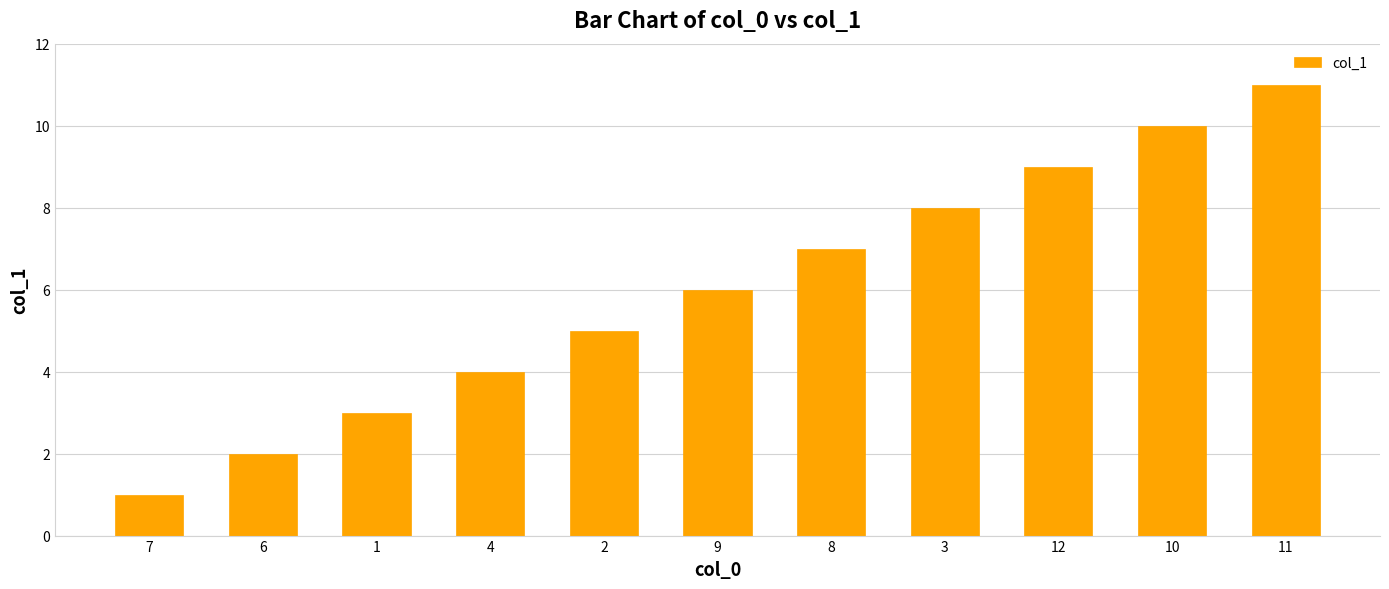

Which label corresponds to the largest value in the chart?

11